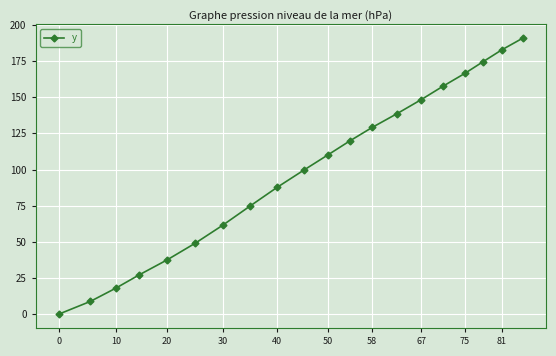

What is the average value?

99.1